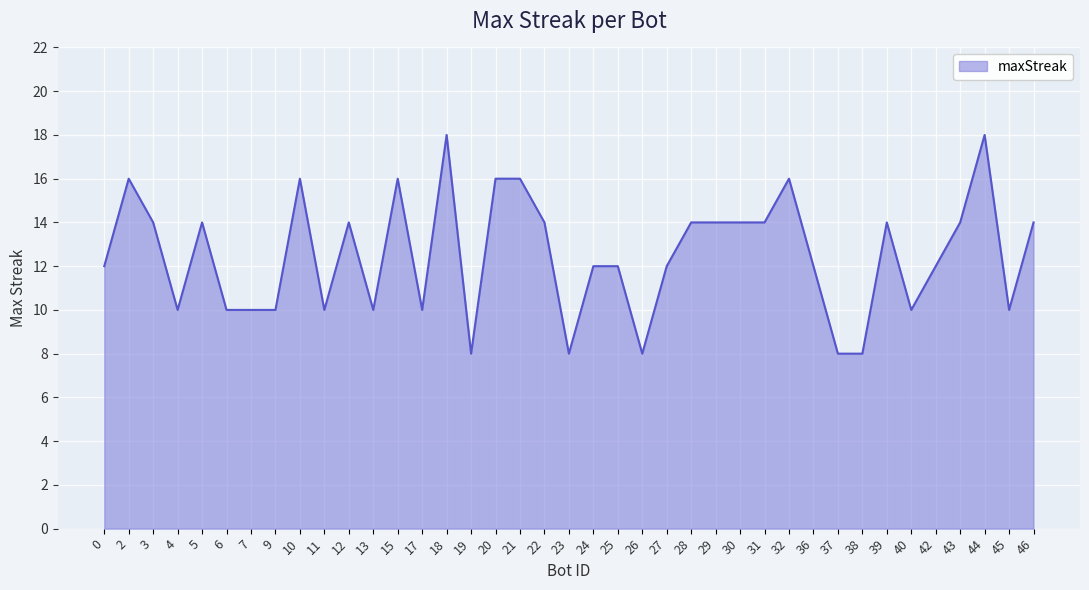

What is the difference between the second highest and second lowest values?

10